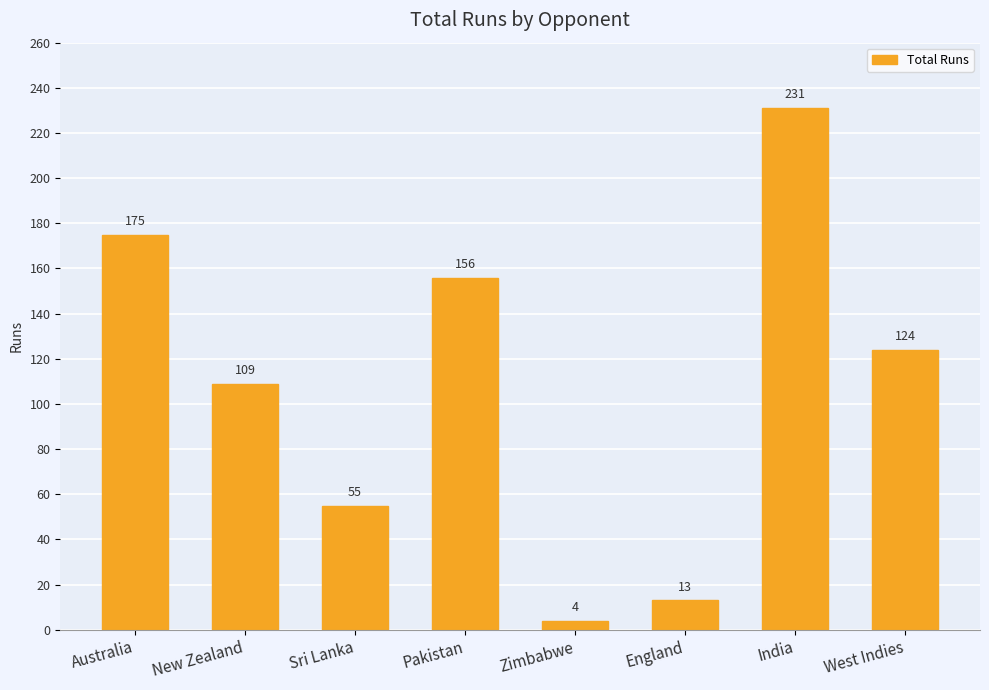

What is the average value?

108